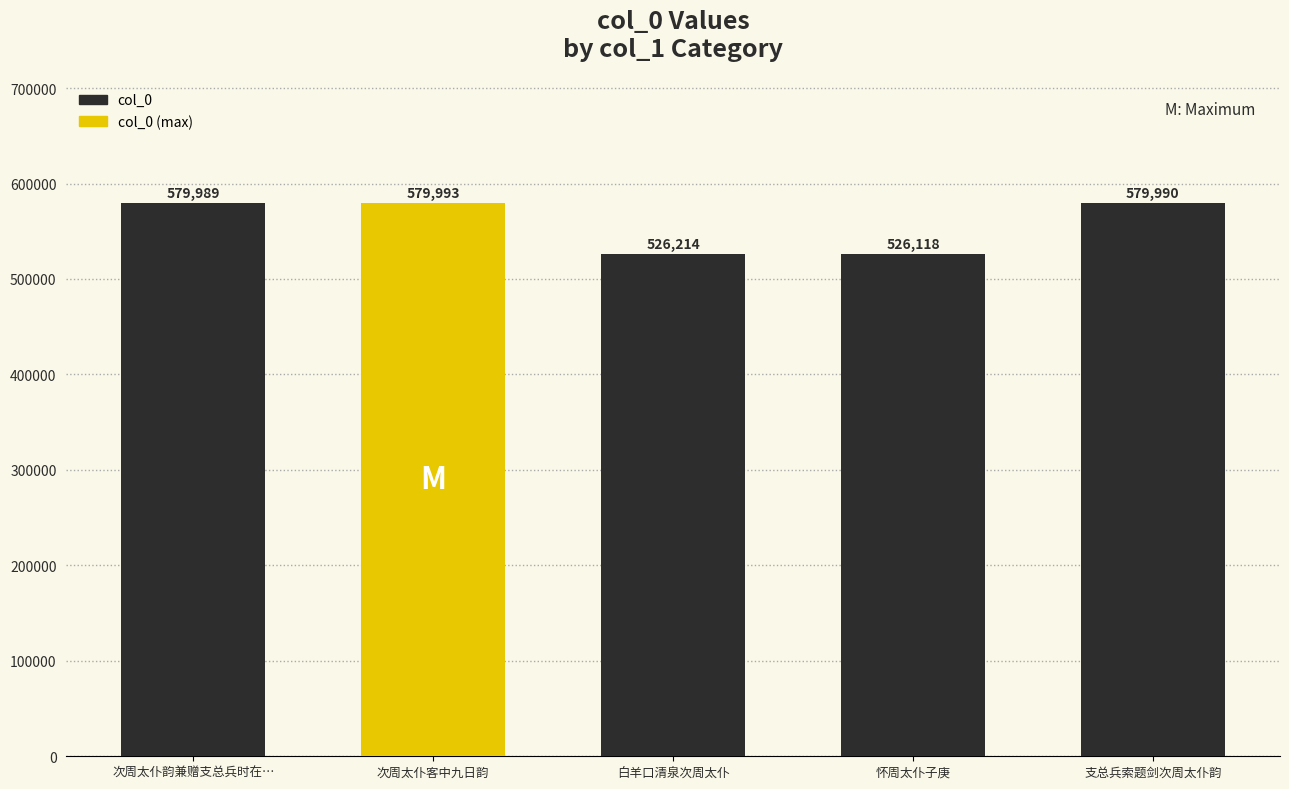

At which label is the value closest to 553055?

白羊口清泉次周太仆